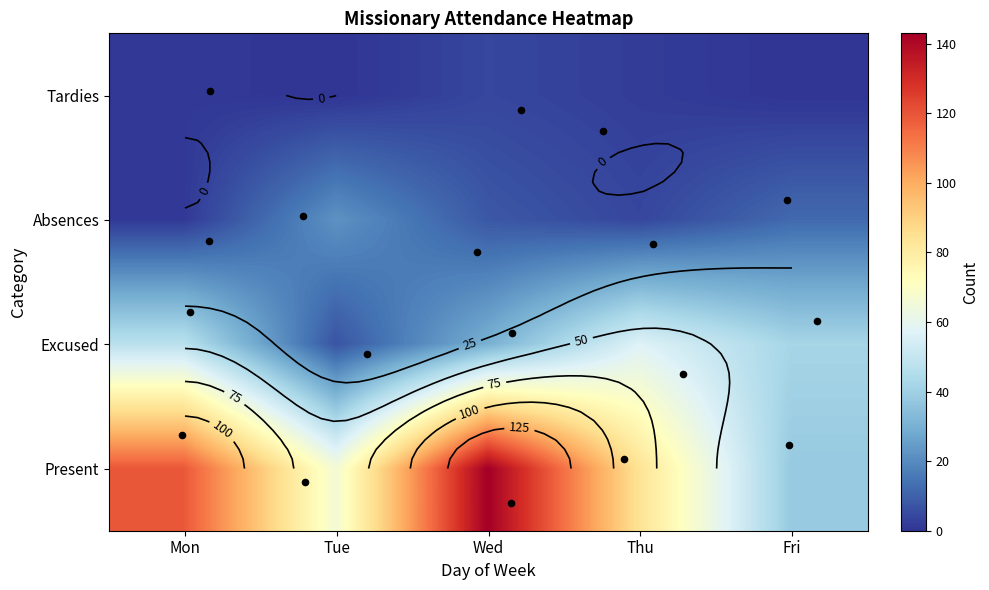

The value of Absences at Tue is 13. True or false?

False